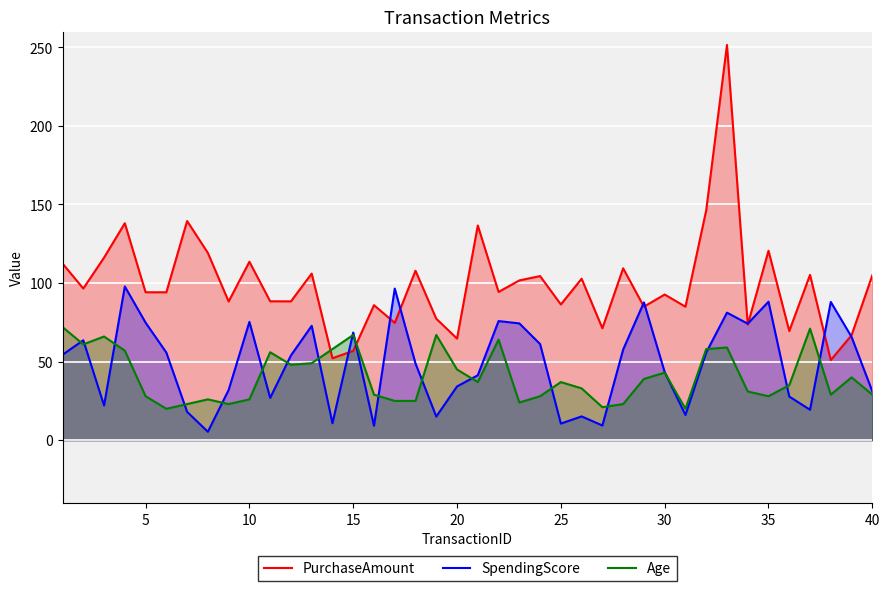

What is the maximum value for SpendingScore?

97.8